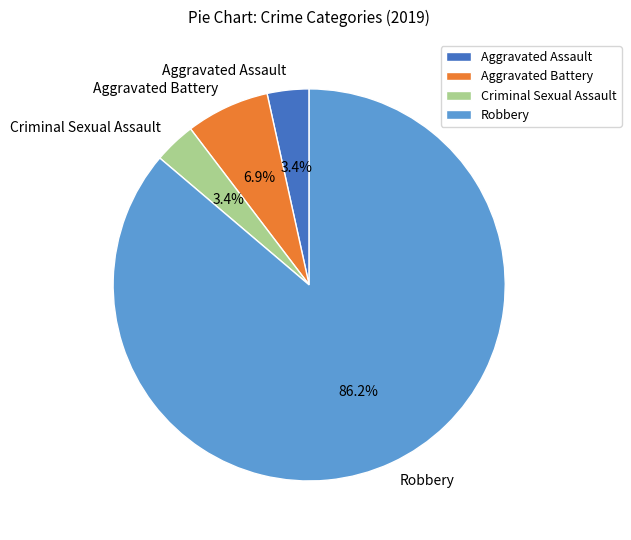

Does any single category account for the majority?

Yes